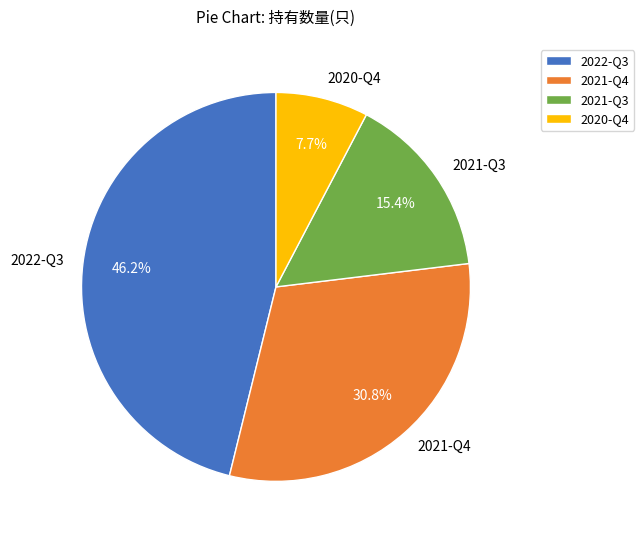

Is it true that 2021-Q4 is 19% of the pie?

False